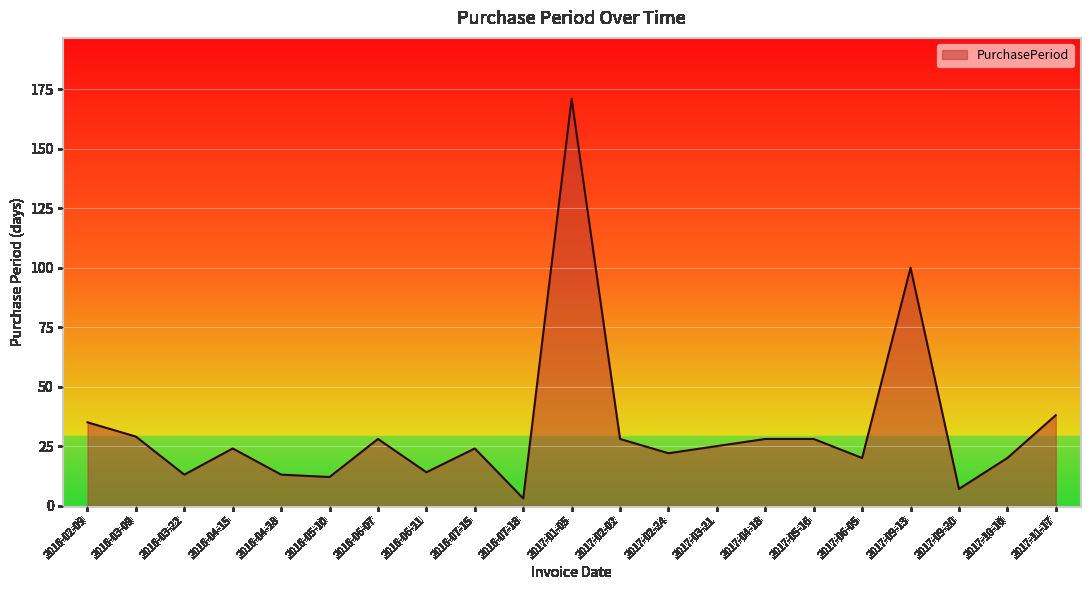

What is the approximate value at 2017-09-13, to the nearest 5?

100